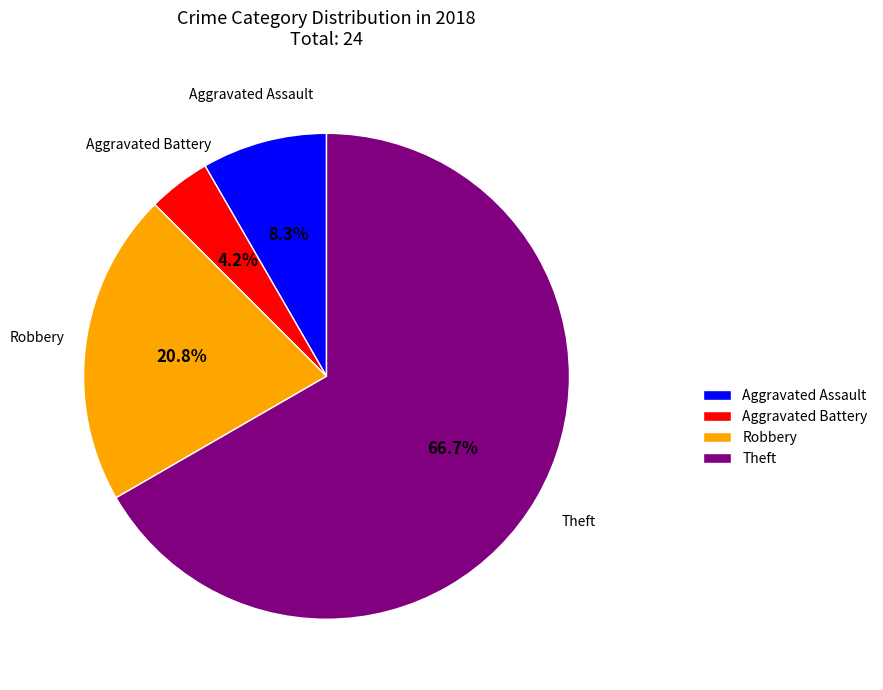

Is it true that Theft is 67% of the pie?

True